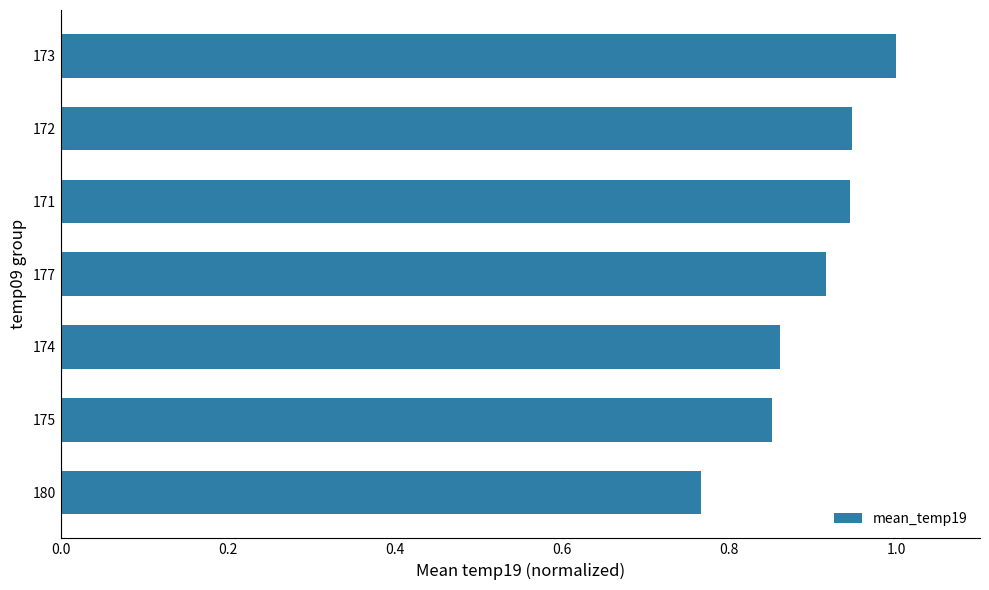

Are the bars grouped side by side (vs. stacked)?

No